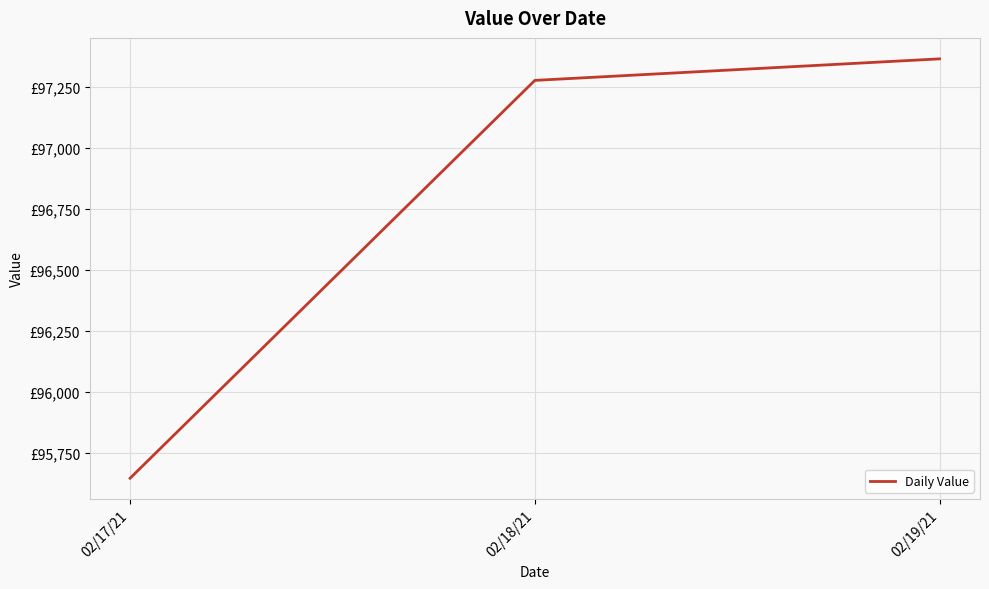

The chart shows a value of 97277.6 at 02/18/21. True or false?

True